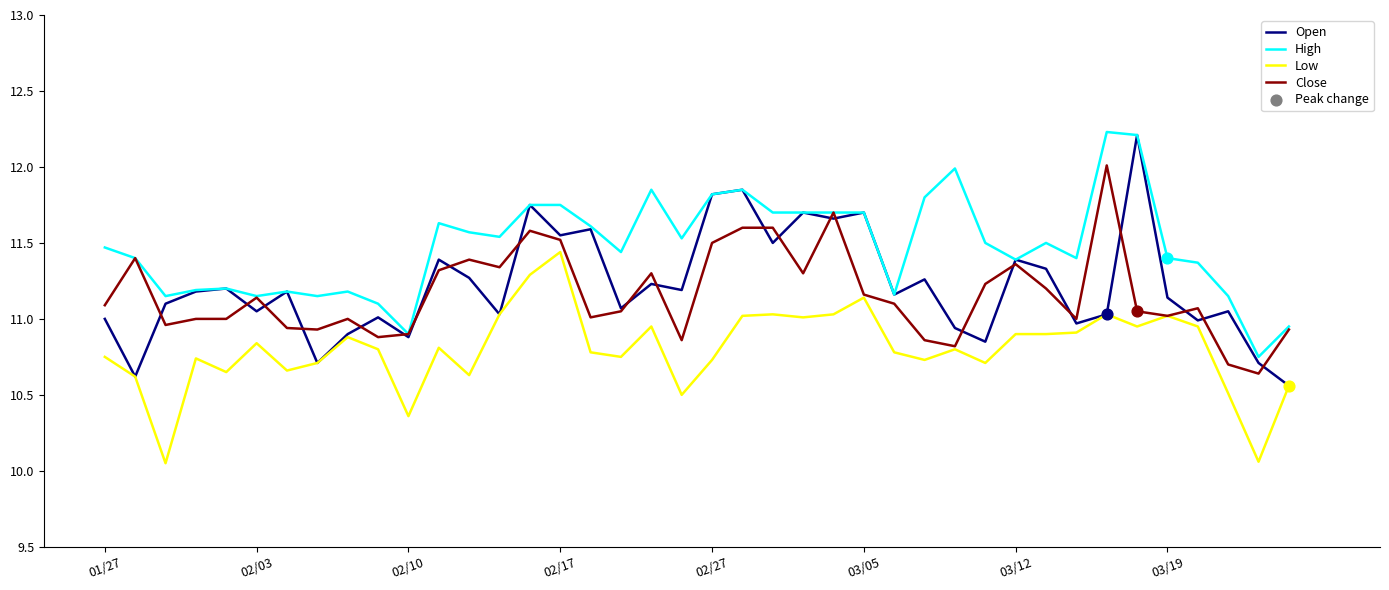

True or false: Low and High cross at least once.

False